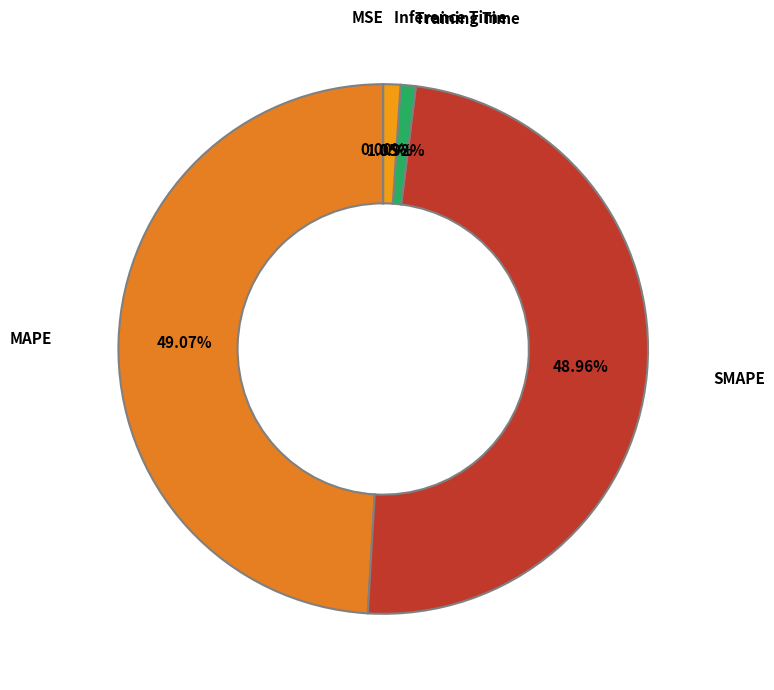

What percentage is the Training Time slice, to the nearest percent?

1%